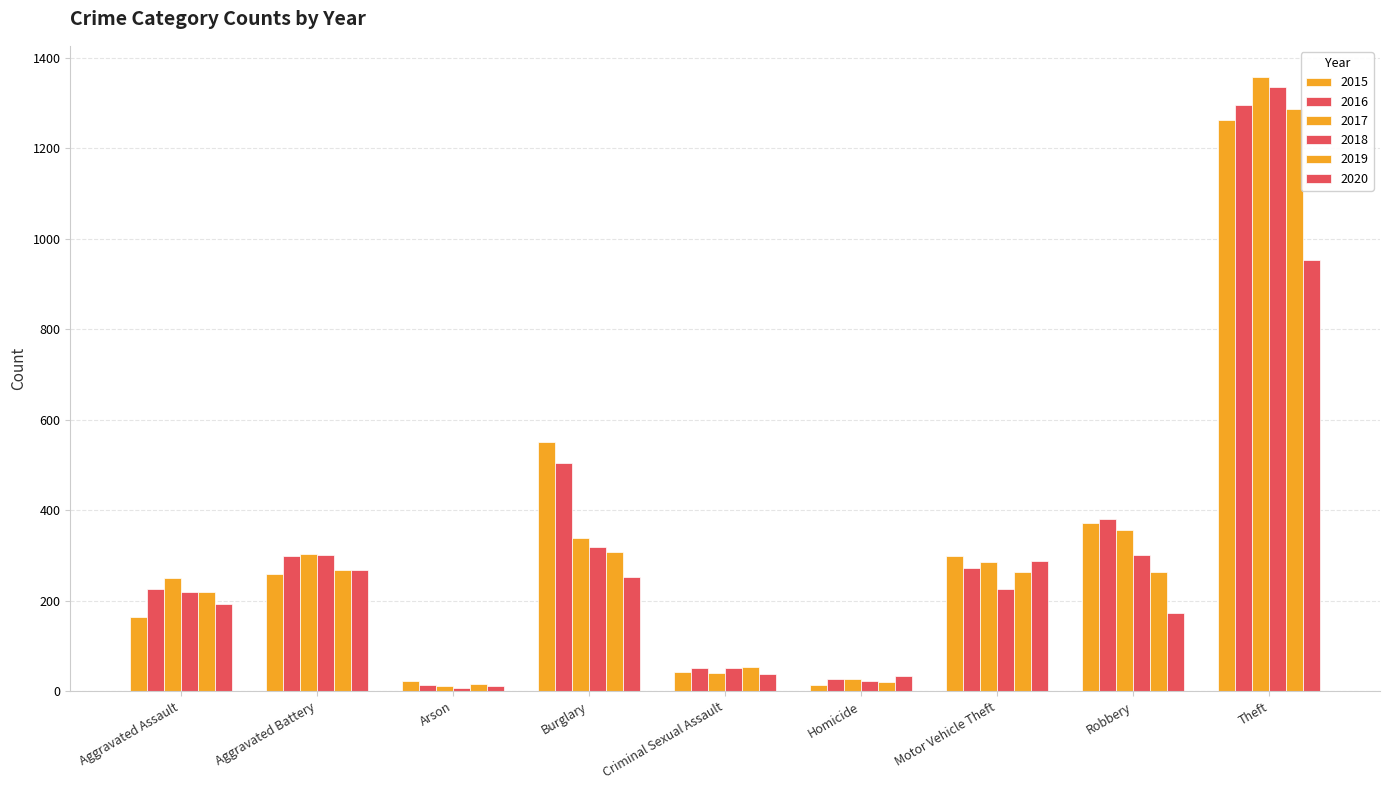

Is the value of 2020 at Robbery greater than the value of 2017 at Robbery?

No